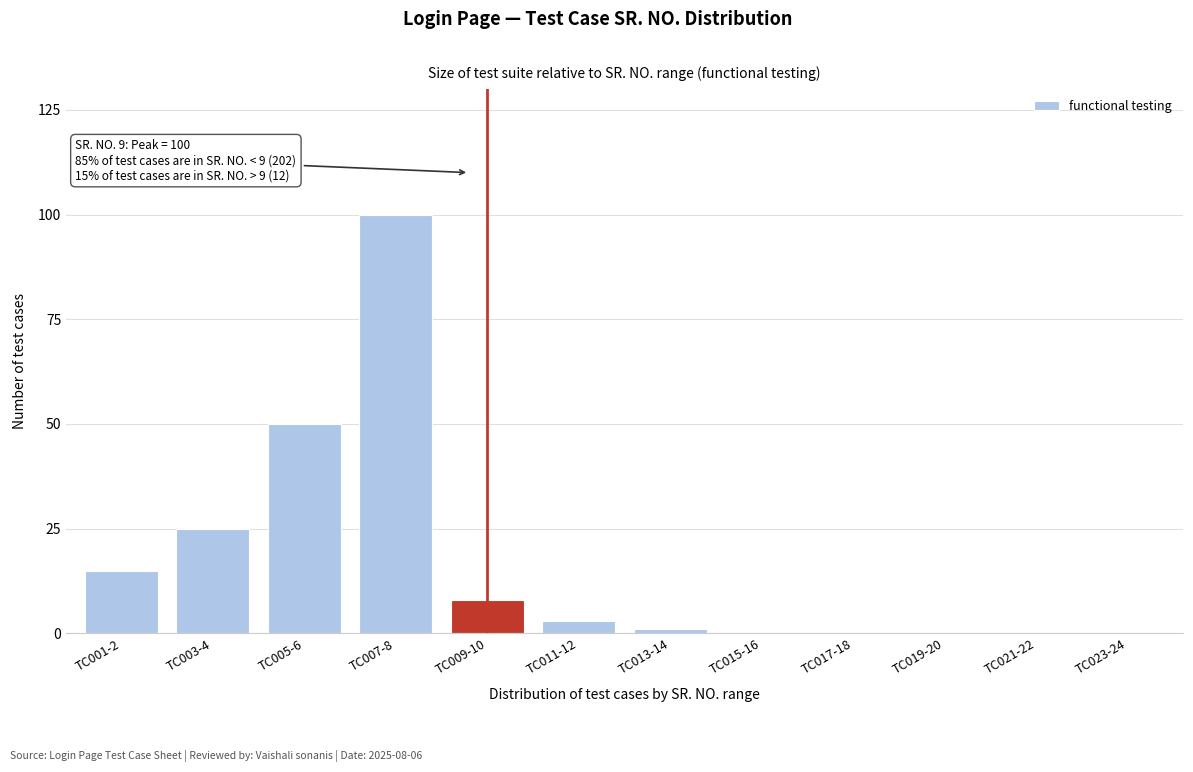

Reading left to right, list all the values displayed in this chart.

TC001-2=15	TC003-4=25	TC005-6=50	TC007-8=100	TC009-10=8	TC011-12=3	TC013-14=1	TC015-16=0	TC017-18=0	TC019-20=0	TC021-22=0	TC023-24=0